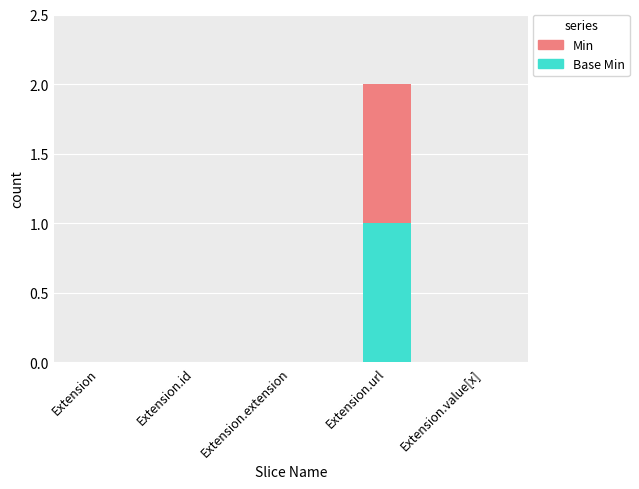

What is the sum of all Min values?

1